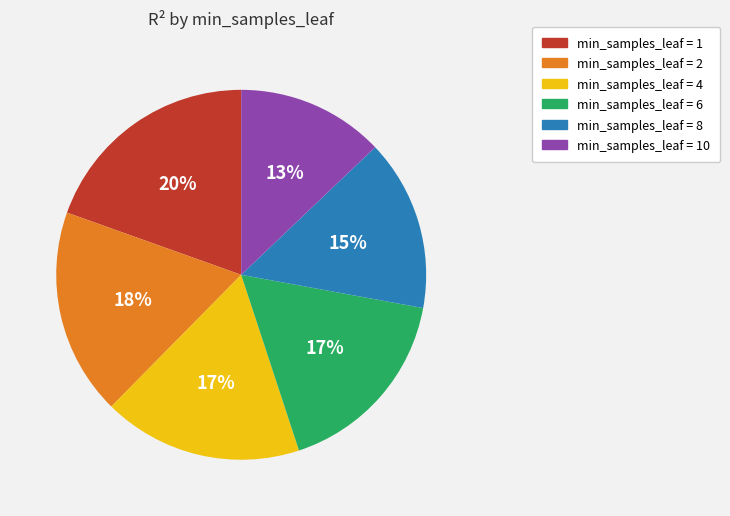

Does any single category account for the majority?

No